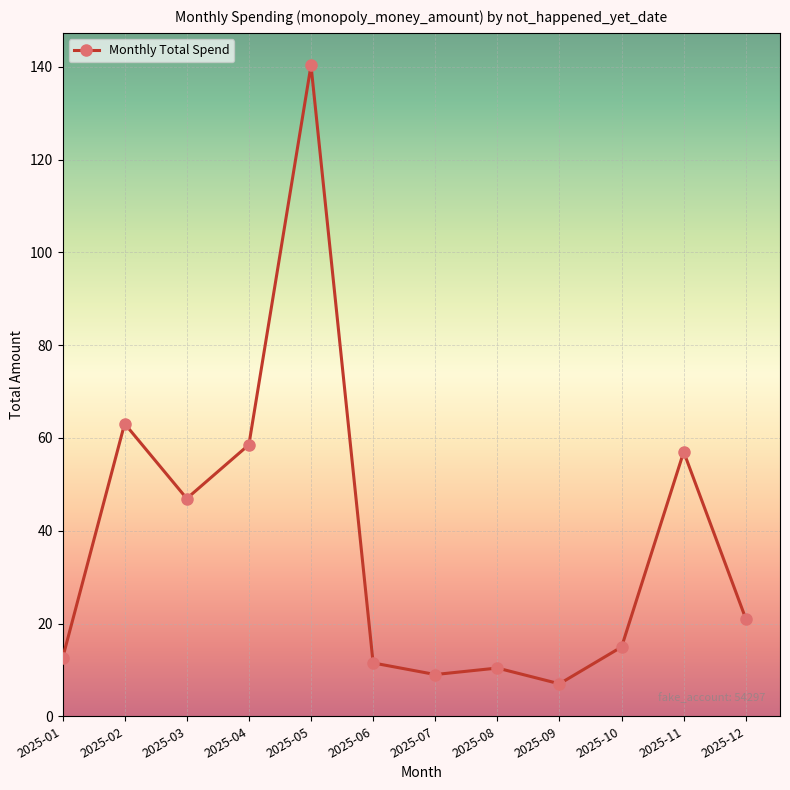

At which label is the value closest to 73?

2025-02